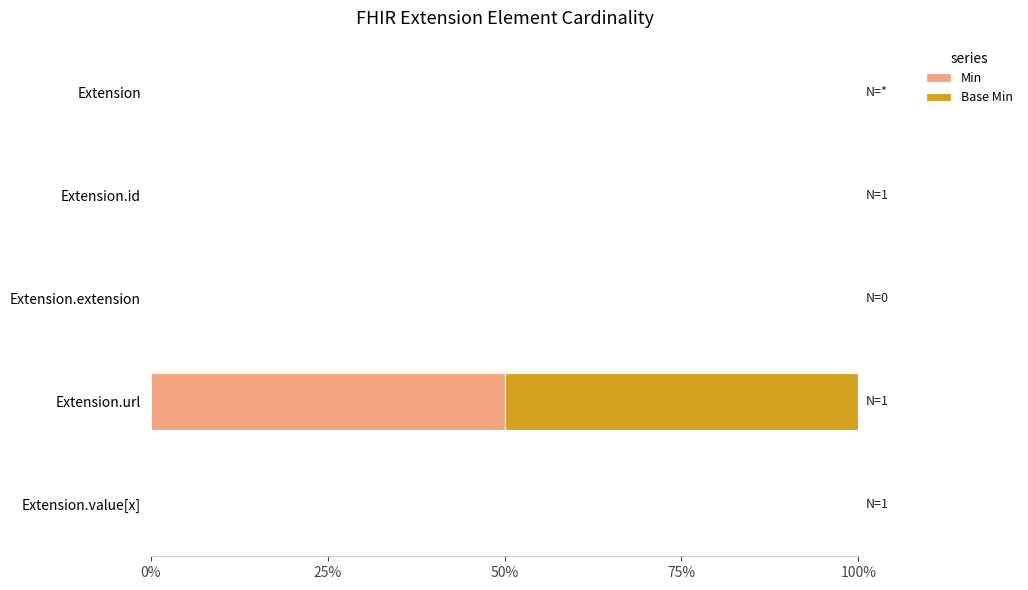

True or false: Min has a value of -26 at Extension.id.

False